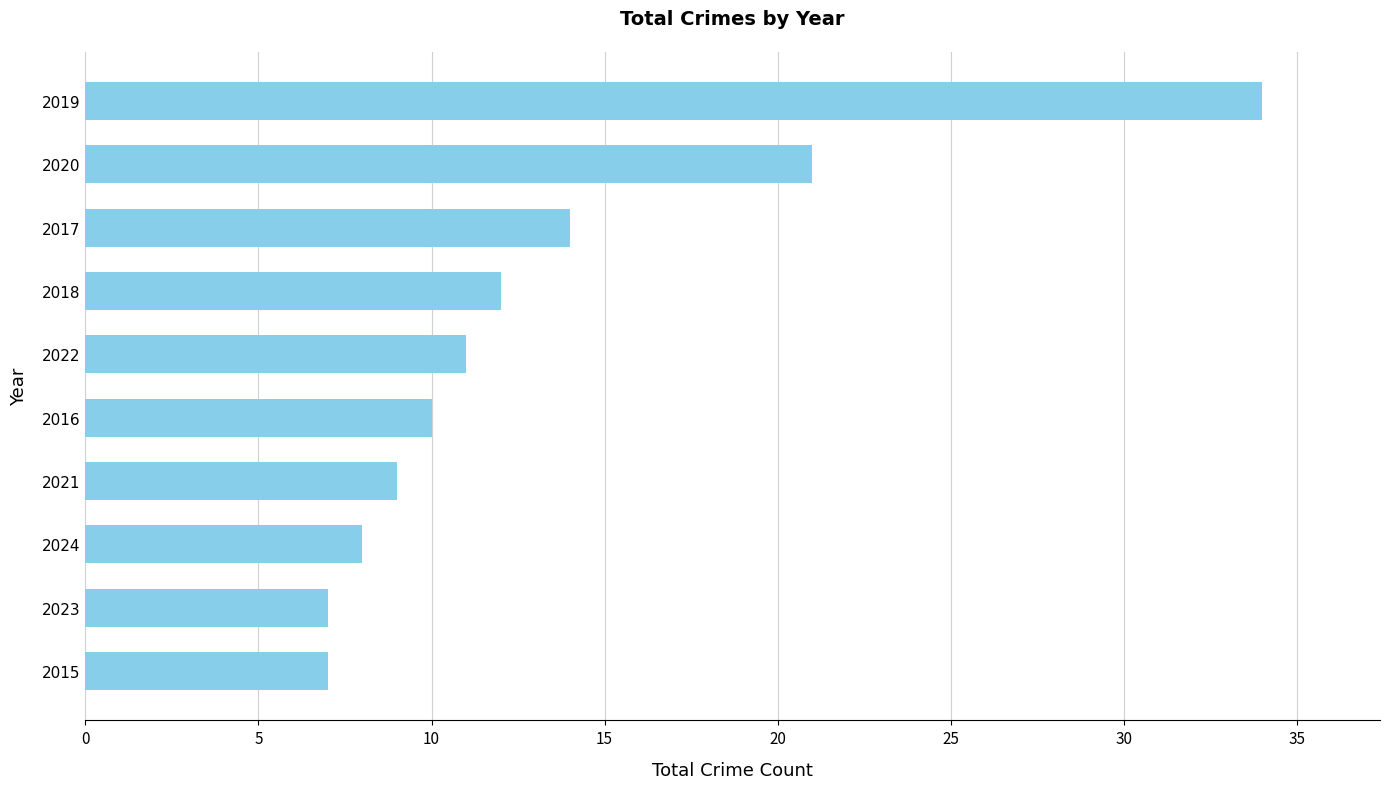

What is the change in value from 2017 to 2019?

+20